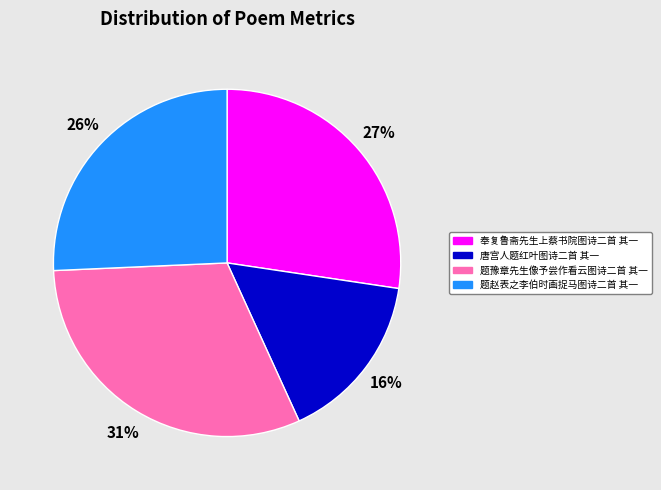

Do 题赵表之李伯时画捉马图诗二首 其一 and 唐宫人题红叶图诗二首 其一 together represent more than half of the pie?

No